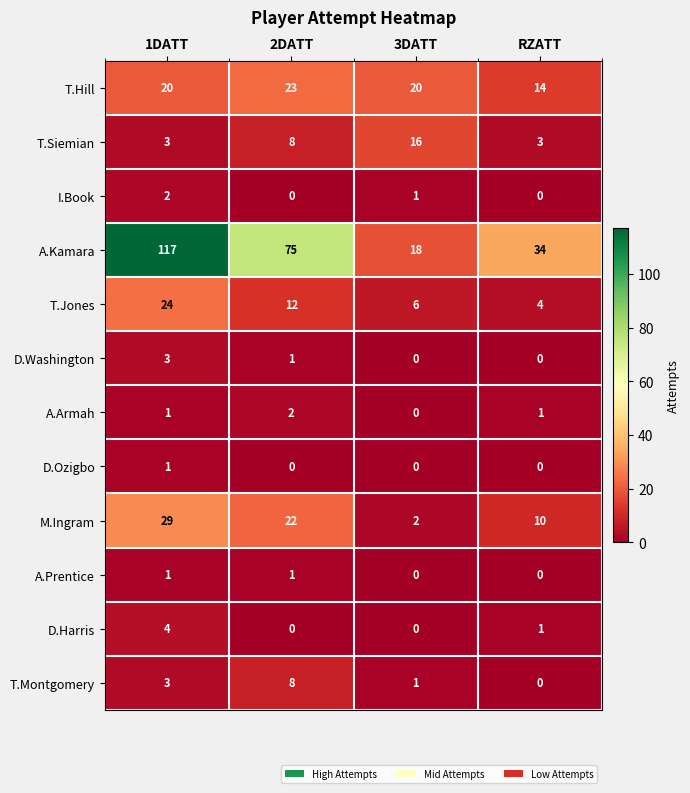

What is the sum of the T.Jones values at RZATT and 3DATT?

10